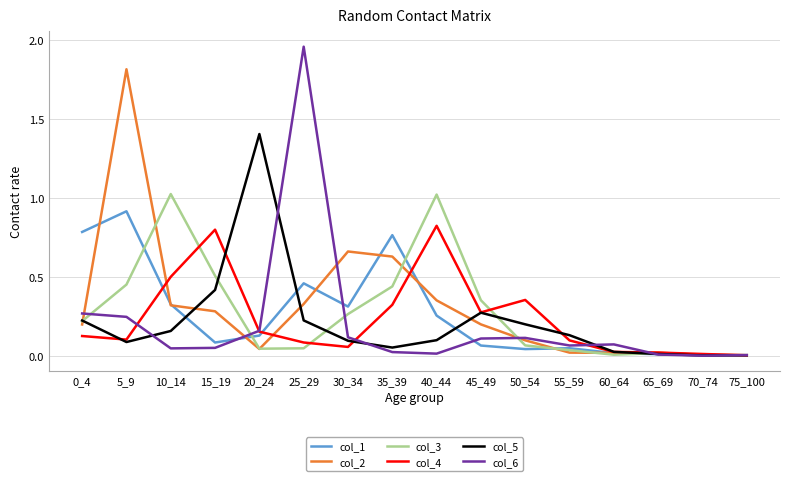

At which label does col_6 reach its peak?

25_29